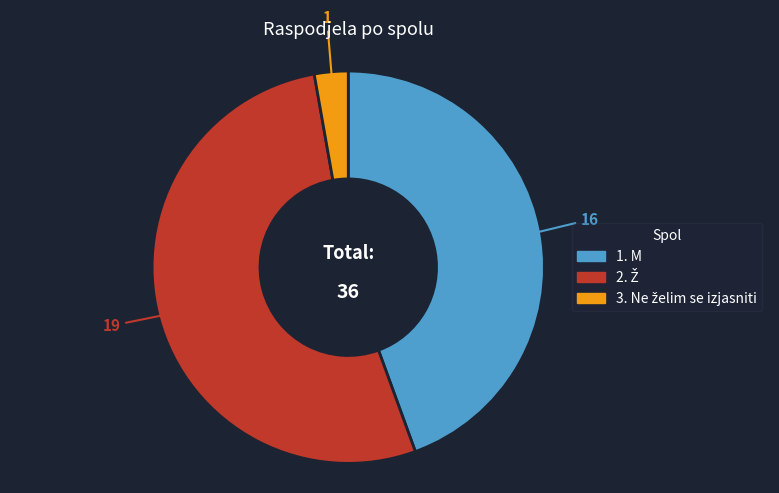

How many segments does this pie chart have?

3